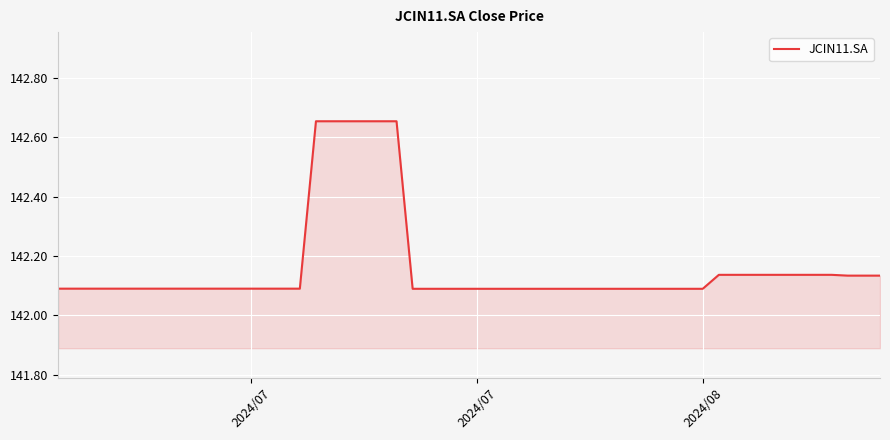

What is the difference between the maximum and minimum values?

0.6